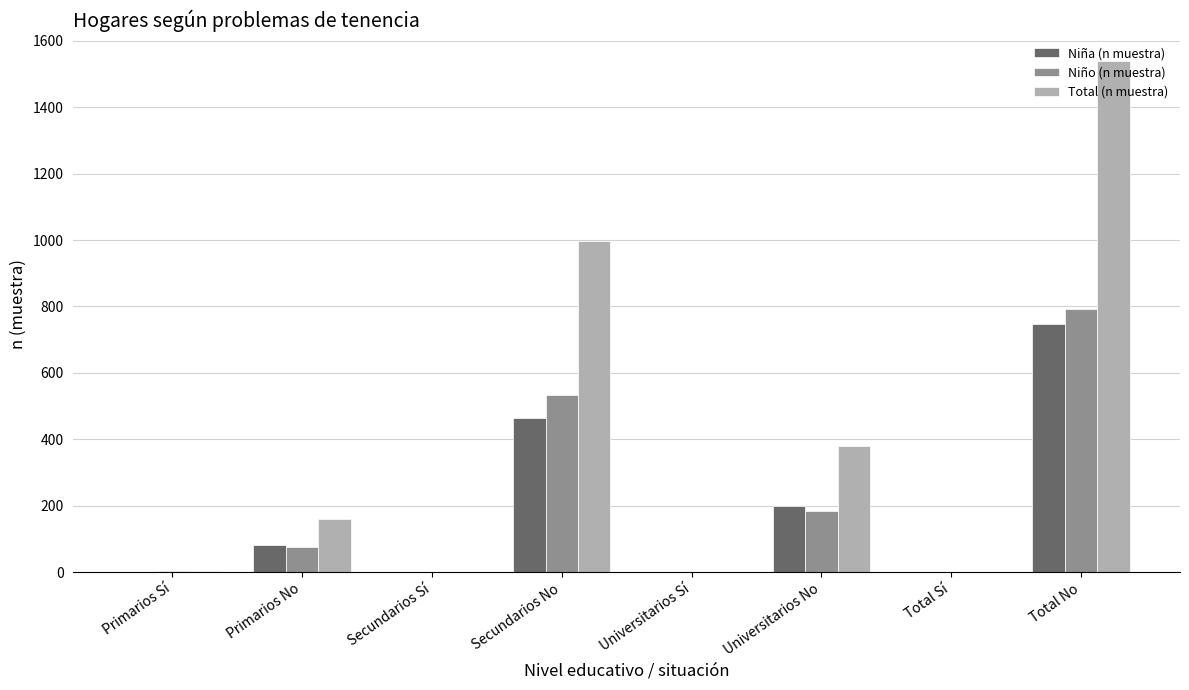

Between Primarios Sí and Secundarios No, which series saw the biggest shift?

Total (n muestra)